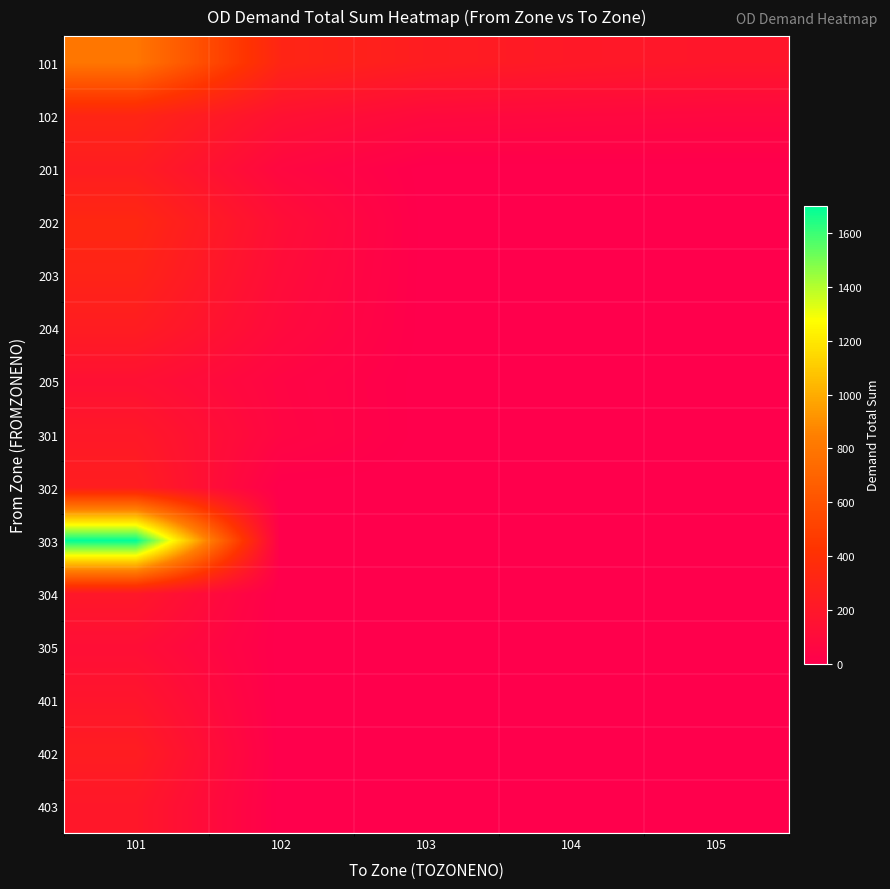

Reading right to left, extract all data points from this chart.

101: 105=188.3	104=211.0	103=244.8	102=312.7	101=800.0
102: 105=67.7	104=75.5	103=86.3	102=148.6	101=312.7
201: 105=0.0	104=0.0	103=0.0	102=65.5	101=243.0
202: 105=0.0	104=0.0	103=0.0	102=123.4	101=331.1
203: 105=0.0	104=0.0	103=0.0	102=106.7	101=298.8
204: 105=0.0	104=0.0	103=0.0	102=87.9	101=243.7
205: 105=0.0	104=0.0	103=0.0	102=47.7	101=139.7
301: 105=0.0	104=0.0	103=0.0	102=53.6	101=206.0
302: 105=0.0	104=0.0	103=0.0	102=0.0	101=254.0
303: 105=0.0	104=0.0	103=0.0	102=0.0	101=1702.3
304: 105=0.0	104=0.0	103=0.0	102=0.0	101=200.6
305: 105=0.0	104=0.0	103=0.0	102=0.0	101=122.7
401: 105=0.0	104=0.0	103=0.0	102=0.0	101=182.6
402: 105=0.0	104=0.0	103=0.0	102=0.0	101=242.7
403: 105=0.0	104=0.0	103=0.0	102=0.0	101=196.4